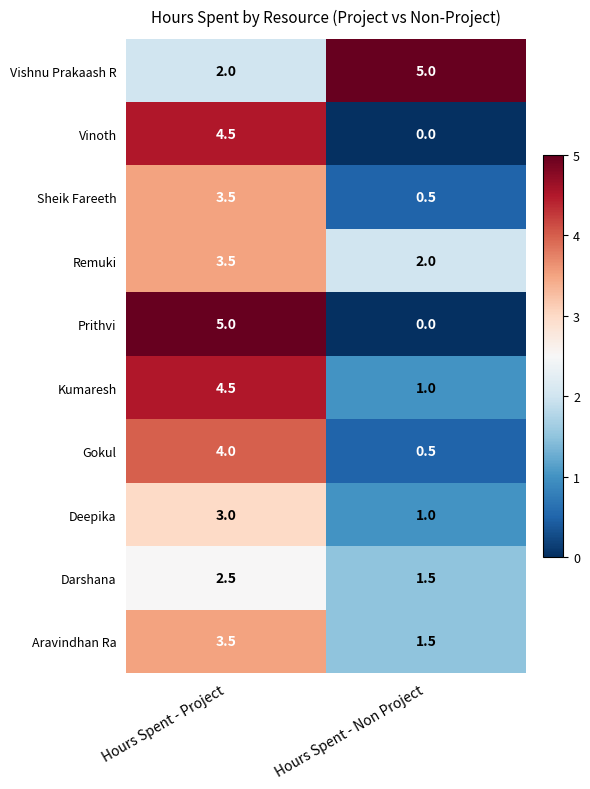

Is it true that Vinoth equals 6.9 at Hours Spent - Project?

False